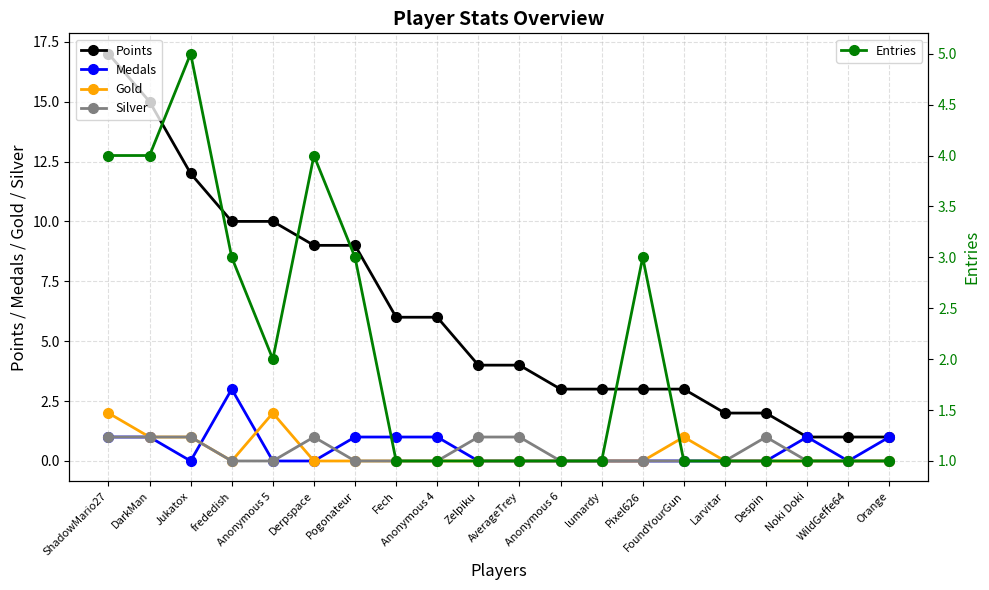

Is it true that Medals equals -2 at Larvitar?

False